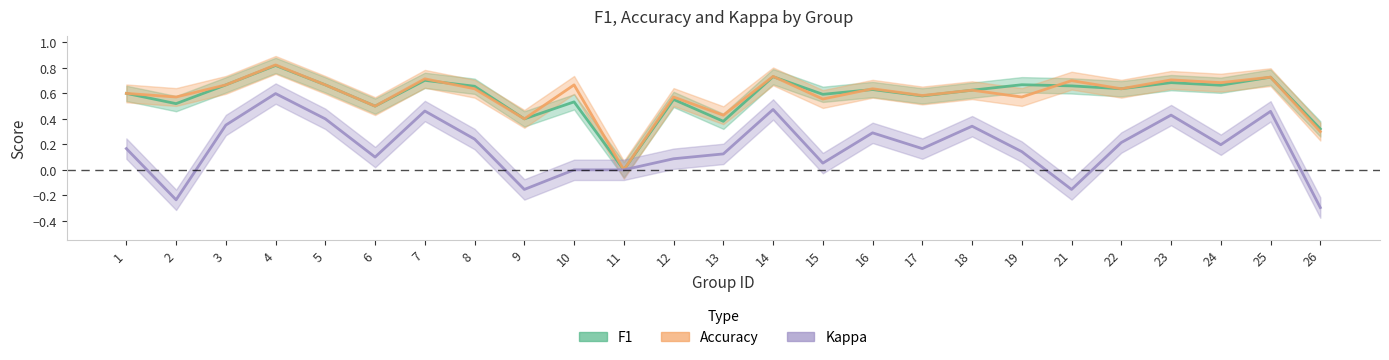

How many lines are shown in the chart?

3